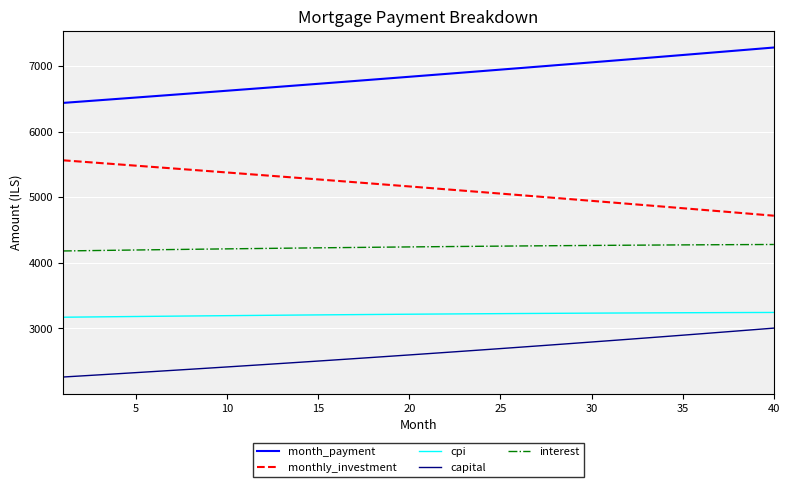

Rank the series by their maximum value, from lowest to highest.

capital, cpi, interest, monthly_investment, month_payment